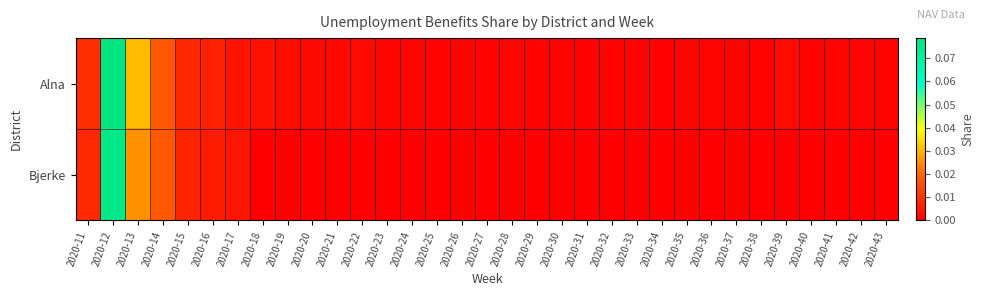

How many categories are shown in the chart?

33